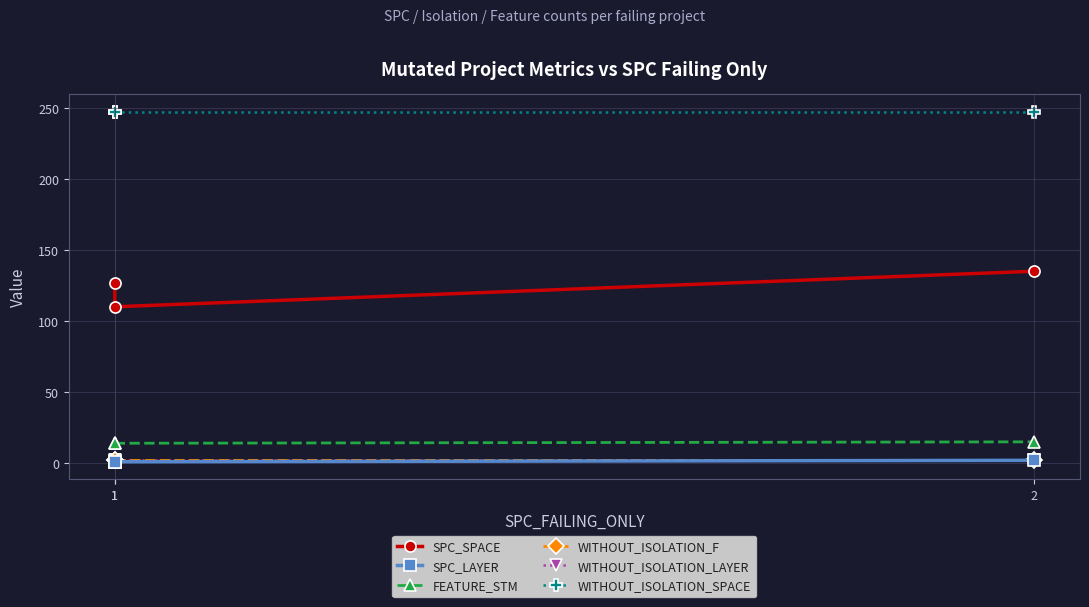

Which has a higher value, 2 or 1?

2